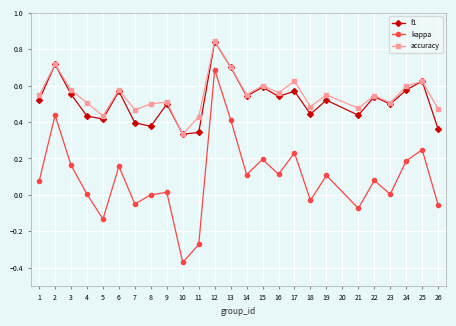

At 16, list the series in order from smallest to largest.

kappa, f1, accuracy